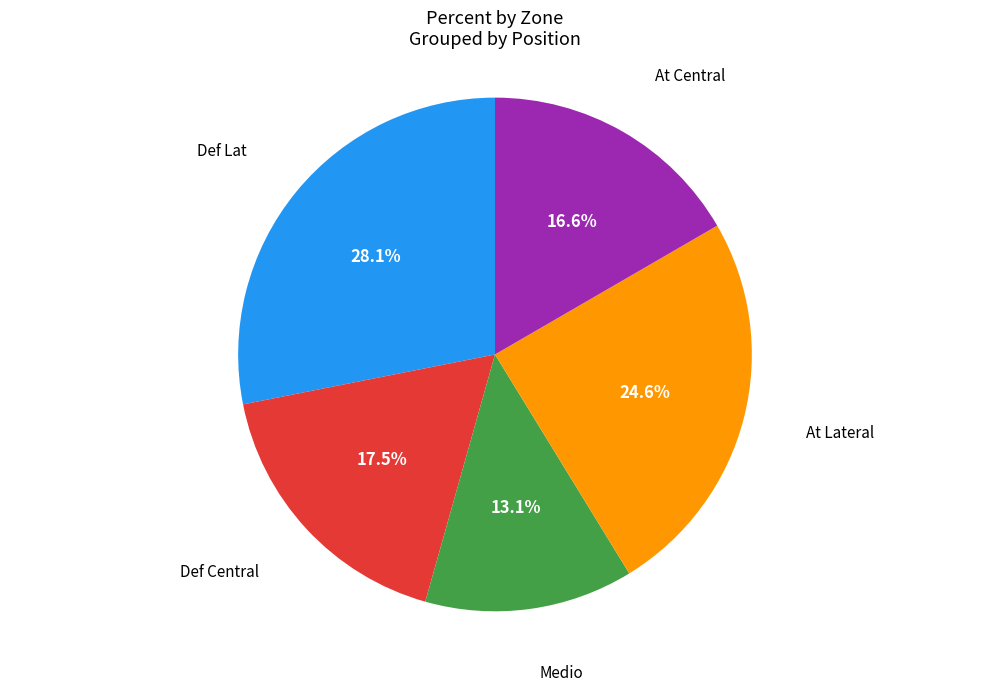

How many segments does this pie chart have?

5